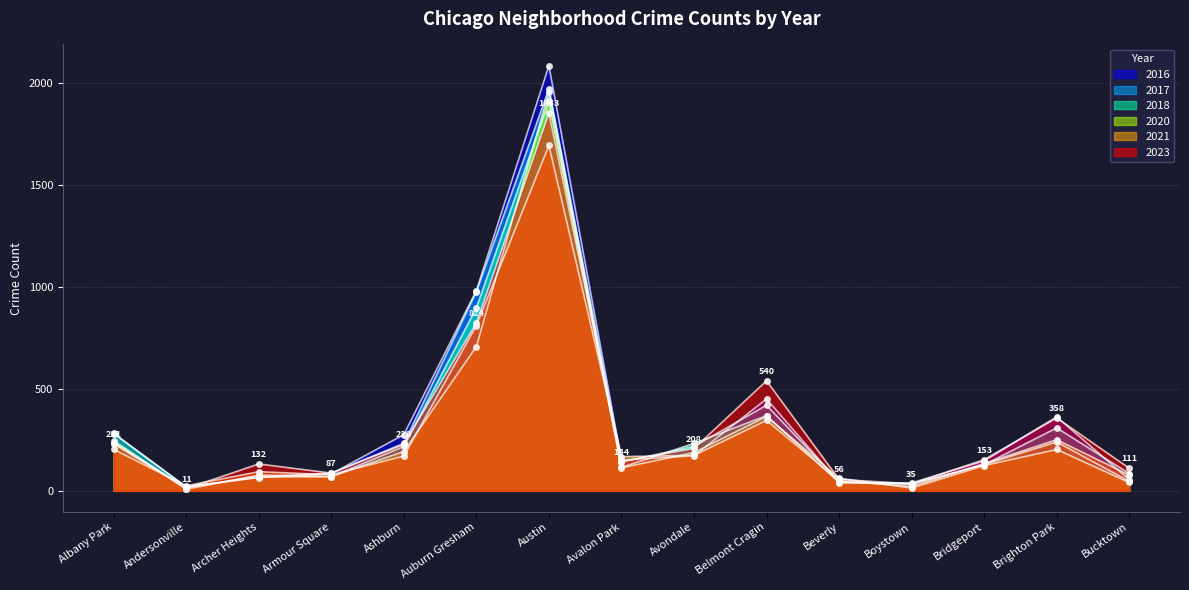

What is the difference between the maximum and minimum values in the 2018 series?

1893